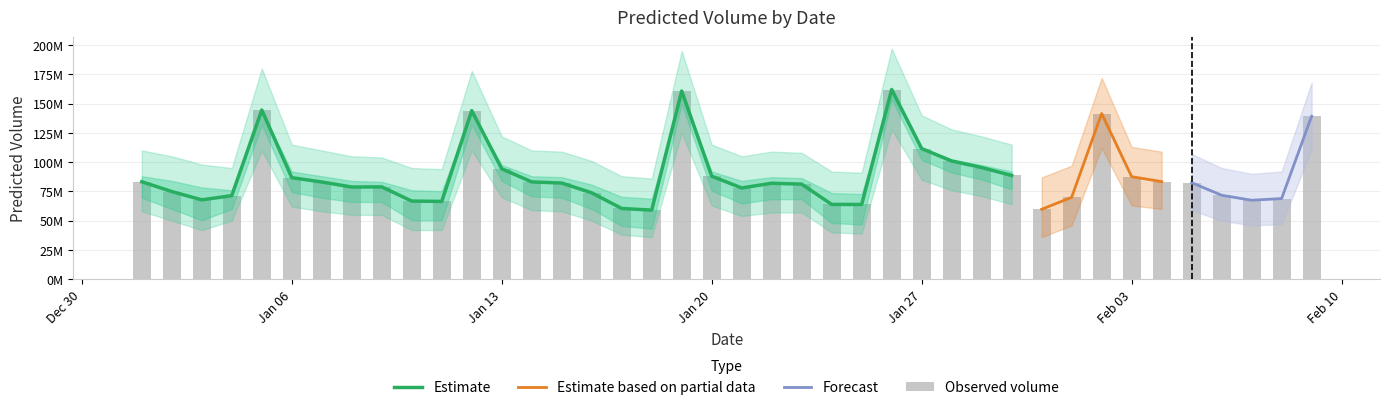

How many data points does each series have?

40